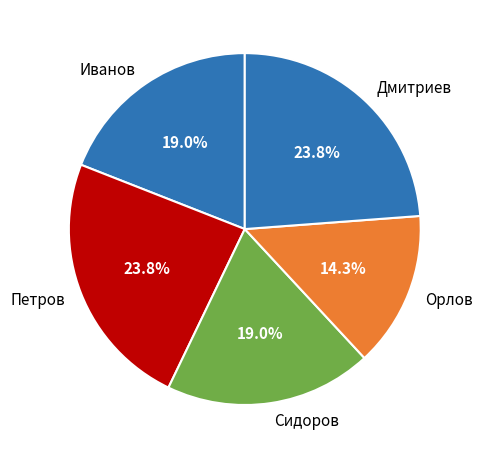

True or false: Сидоров accounts for 19% of the total.

True